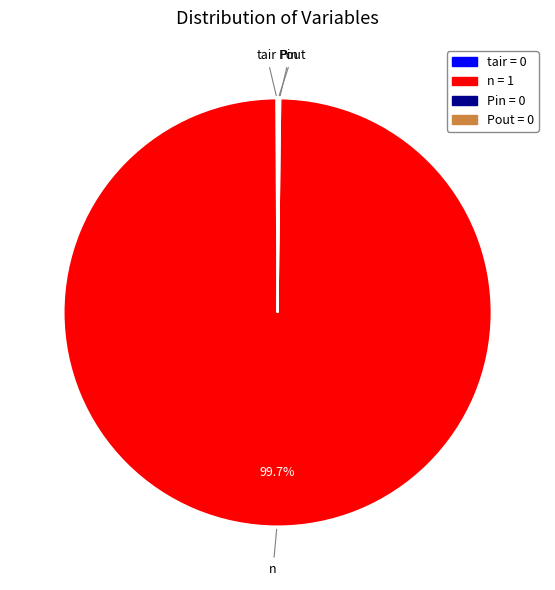

Which slice is the largest?

n